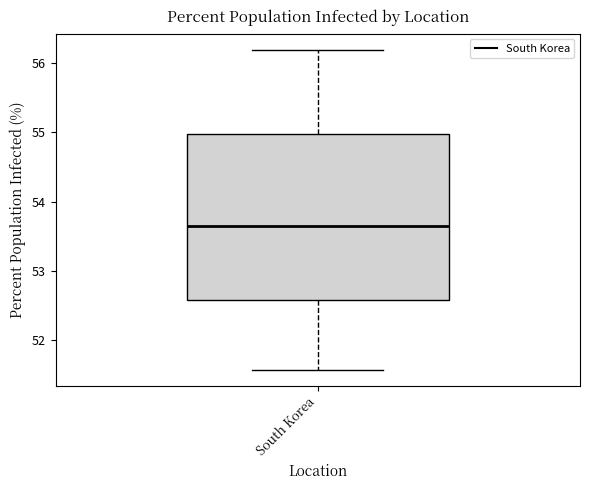

Transcribe this box plot: give where the median line is, the range the box spans, and where the two whiskers end, as read against the y-axis. The values are not printed on the chart, so give them approximately, as read against the axis.

median 53.6, box 52.6 to 55.0, whiskers 51.6 to 56.2